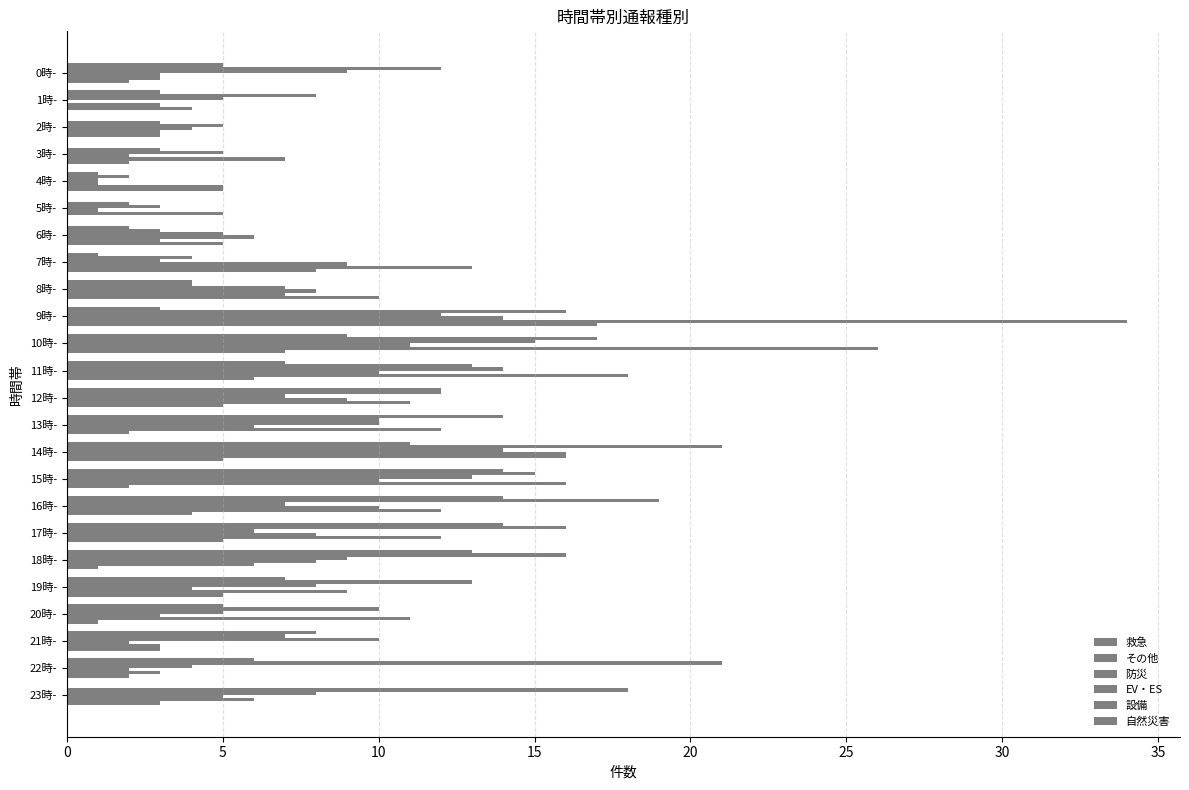

Count the number of categories in the chart.

24